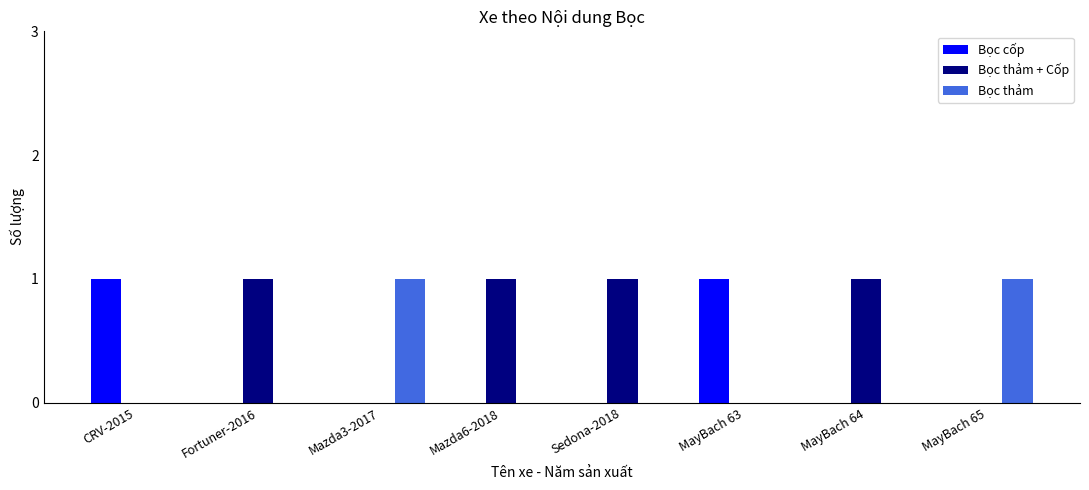

How many categories are shown in the chart?

8